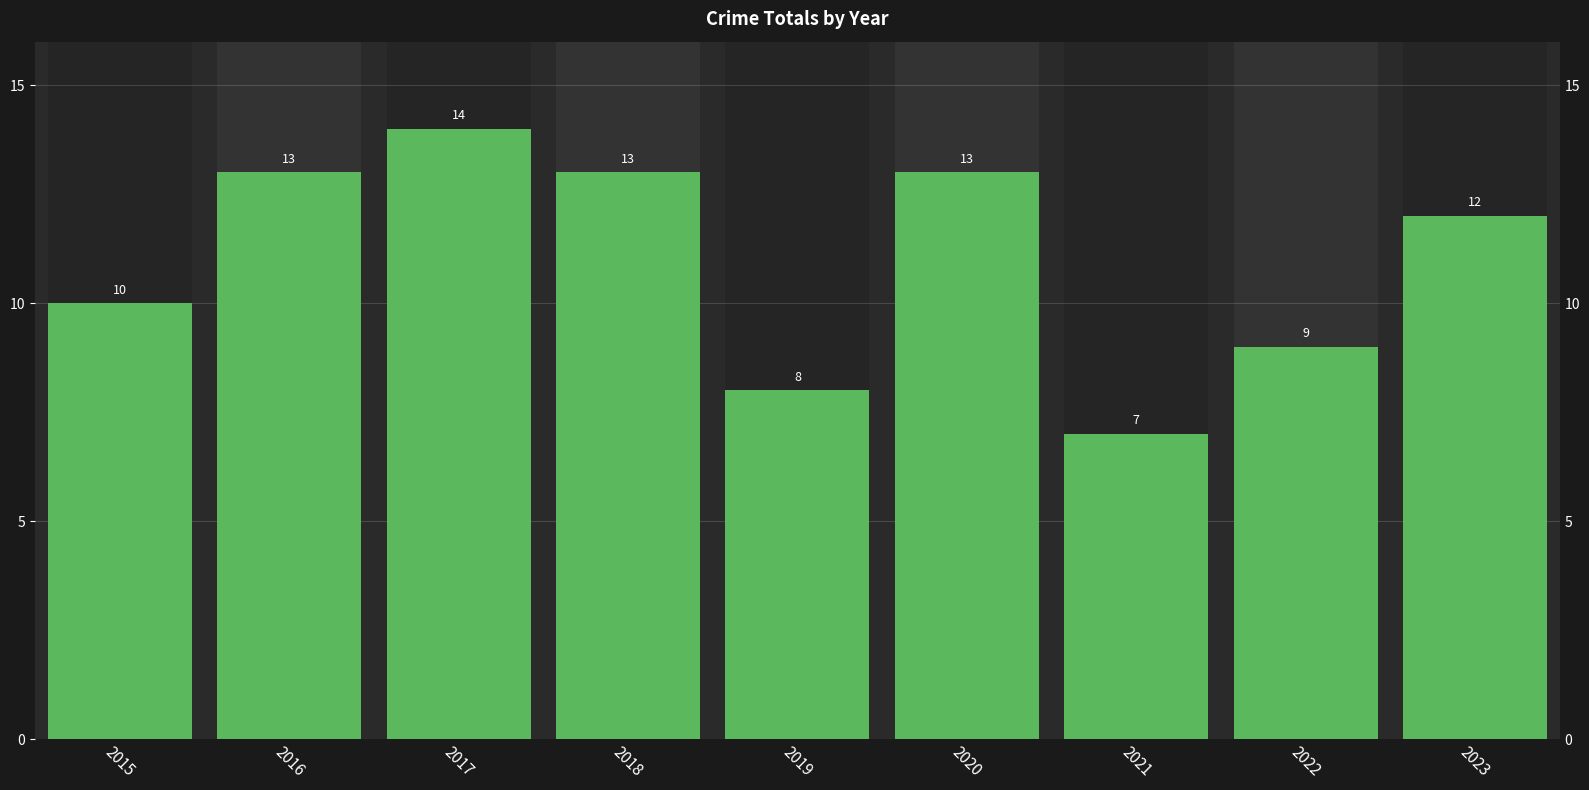

What is the difference between the maximum and minimum values?

7